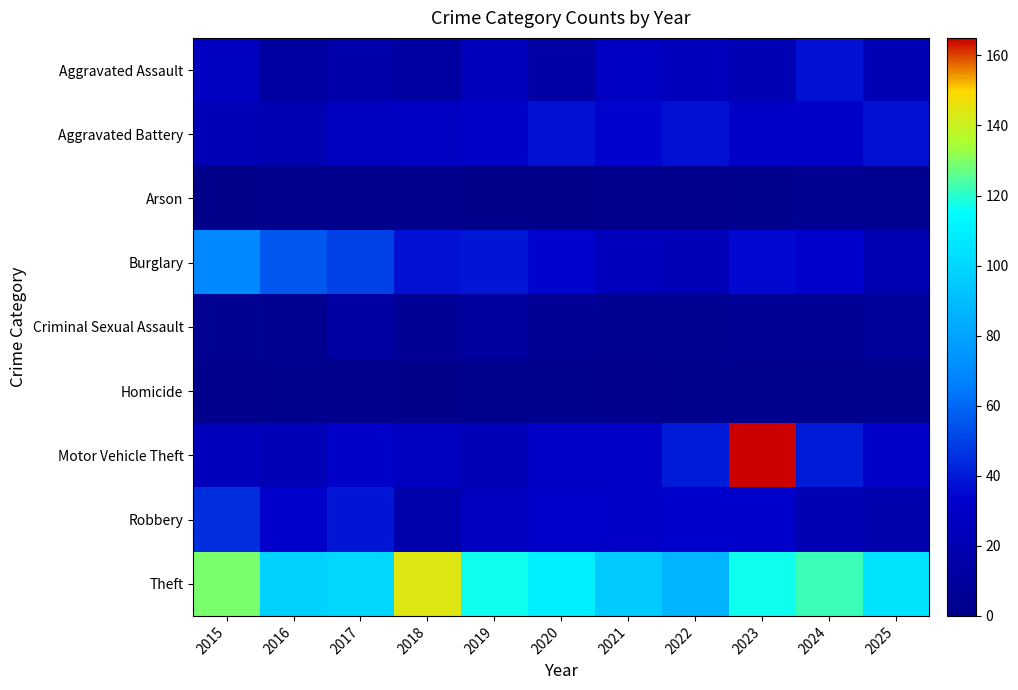

Which category has the highest value across all series?

2023